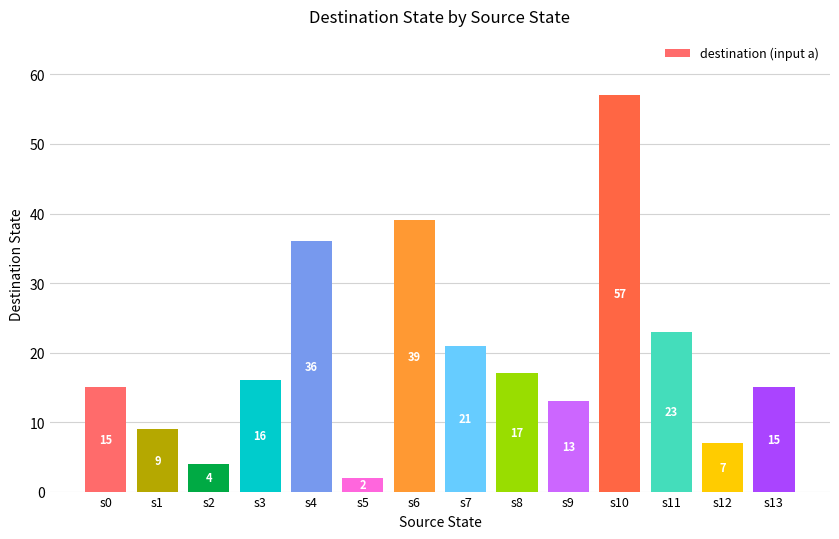

How many data points are less than 16?

7